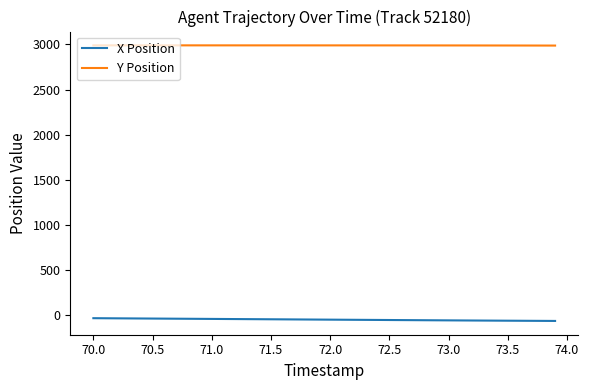

True or false: Y Position and X Position intersect in this chart.

False